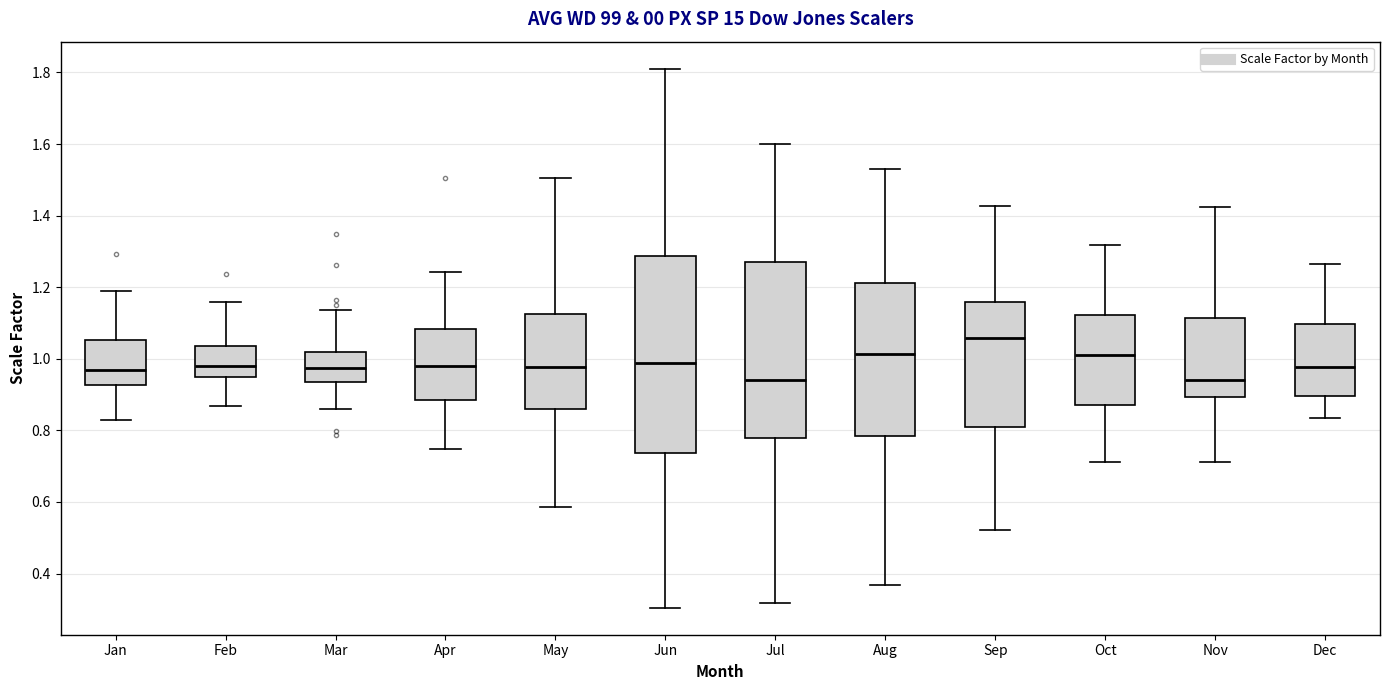

Reading left to right, transcribe this box plot: for each box, give where its median line is, the range the box spans, and where its two whiskers end, as read against the y-axis. The values are not printed on the chart, so give them approximately, as read against the axis.

Jan: median 0.96, box 0.92 to 1.06, whiskers 0.82 to 1.18
Feb: median 0.98, box 0.94 to 1.04, whiskers 0.86 to 1.16
Mar: median 0.98, box 0.94 to 1.02, whiskers 0.86 to 1.14
Apr: median 0.98, box 0.88 to 1.08, whiskers 0.74 to 1.24
May: median 0.98, box 0.86 to 1.12, whiskers 0.58 to 1.50
Jun: median 0.98, box 0.74 to 1.28, whiskers 0.30 to 1.82
Jul: median 0.94, box 0.78 to 1.28, whiskers 0.32 to 1.60
Aug: median 1.02, box 0.78 to 1.22, whiskers 0.36 to 1.52
Sep: median 1.06, box 0.80 to 1.16, whiskers 0.52 to 1.42
Oct: median 1.02, box 0.88 to 1.12, whiskers 0.72 to 1.32
Nov: median 0.94, box 0.90 to 1.12, whiskers 0.72 to 1.42
Dec: median 0.98, box 0.90 to 1.10, whiskers 0.84 to 1.26